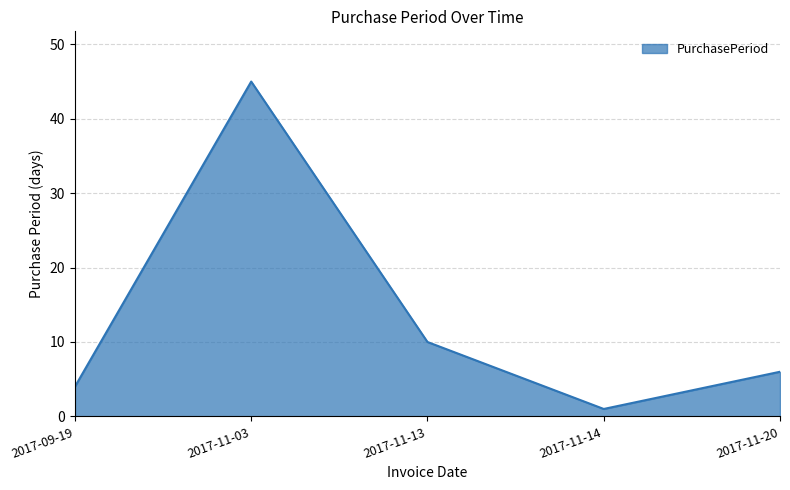

At which label is the value closest to 23?

2017-11-13